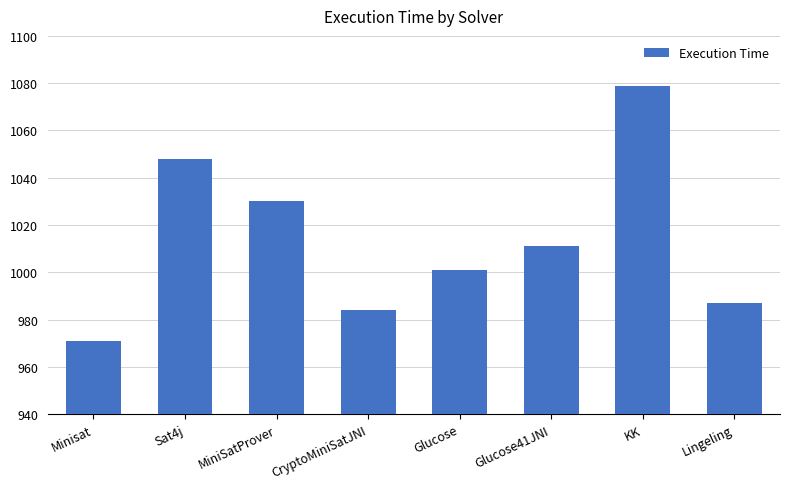

Are the bars grouped side by side (vs. stacked)?

No